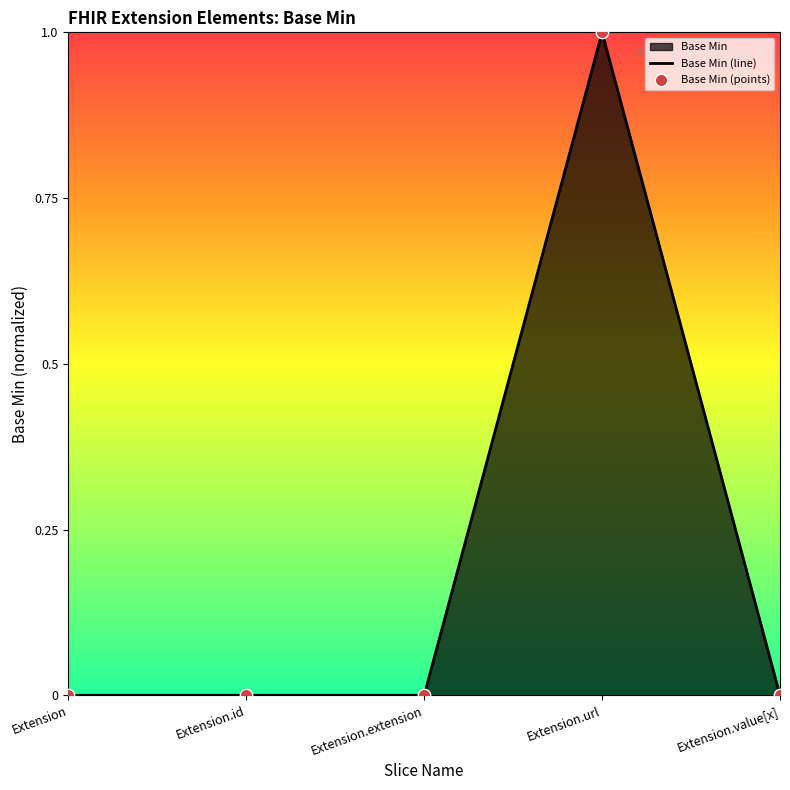

True or false: the data shows 0 at Extension.

True